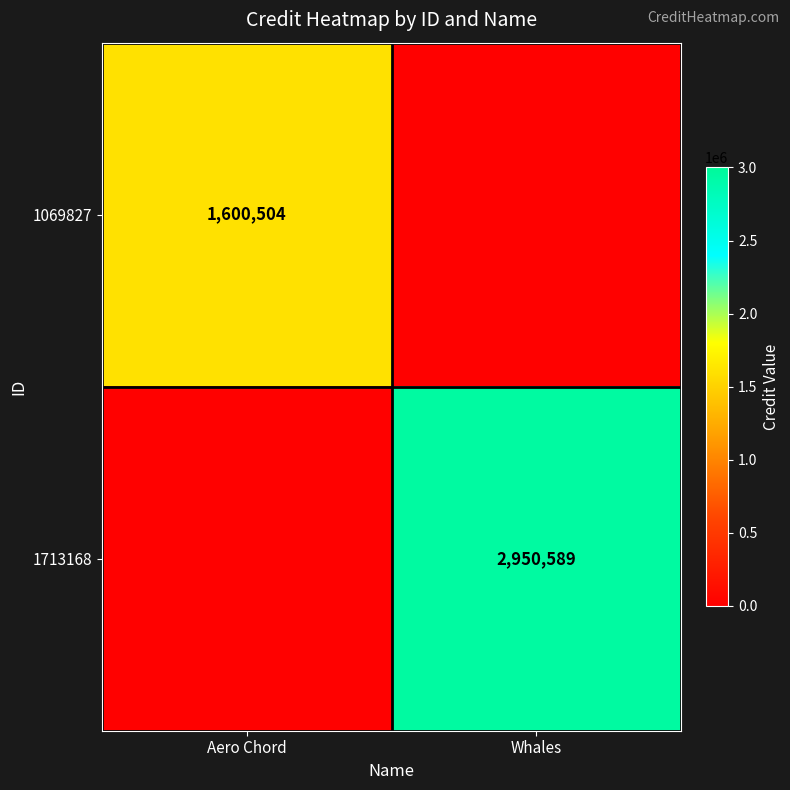

Is the value of 1713168 at Aero Chord greater than the value of 1069827 at Whales?

No